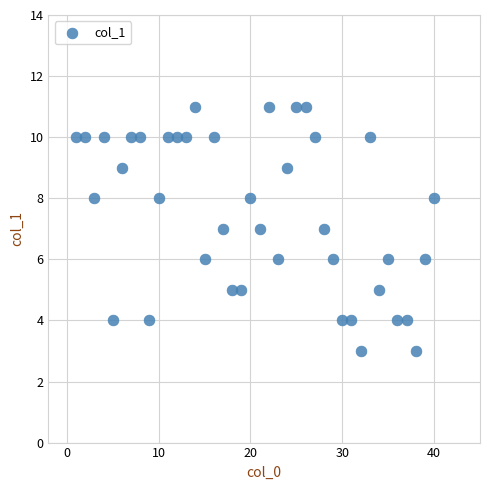

What is the range of X values (max minus min)?

39